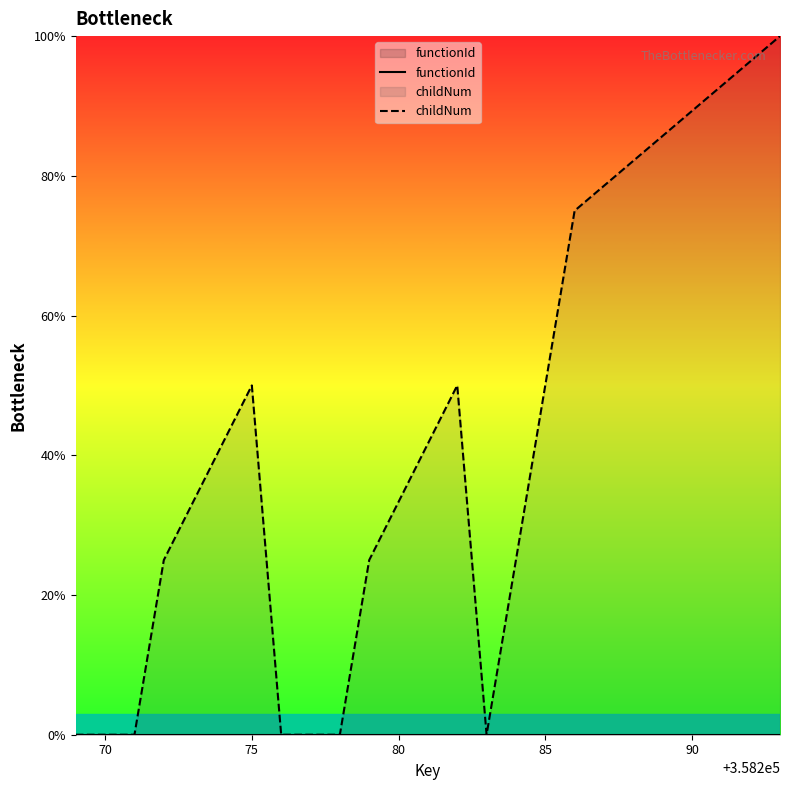

What is the difference between the highest and lowest values at 85?

50.0